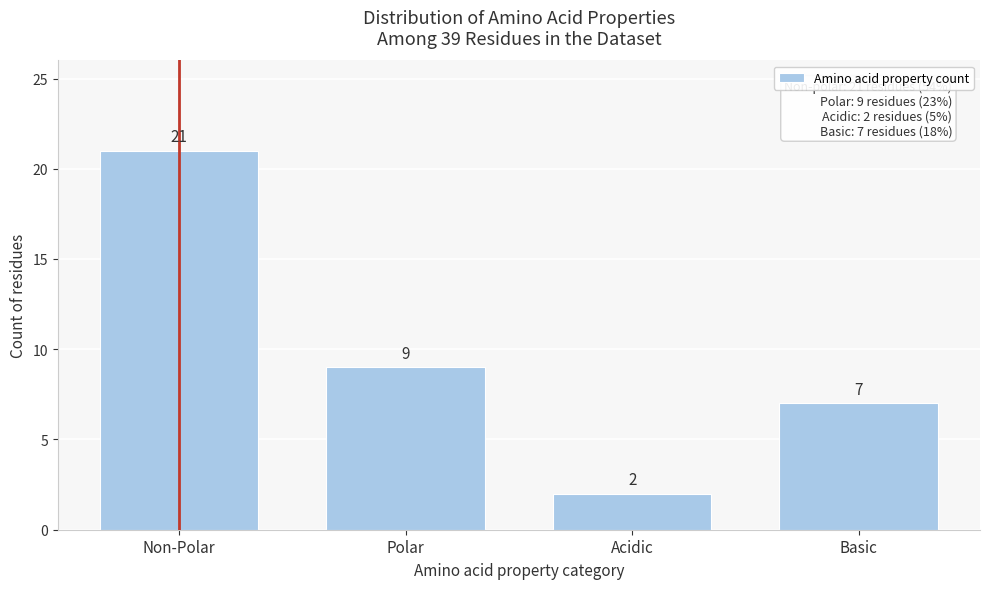

Reading left to right, list all the values displayed in this chart.

Non-Polar=21	Polar=9	Acidic=2	Basic=7